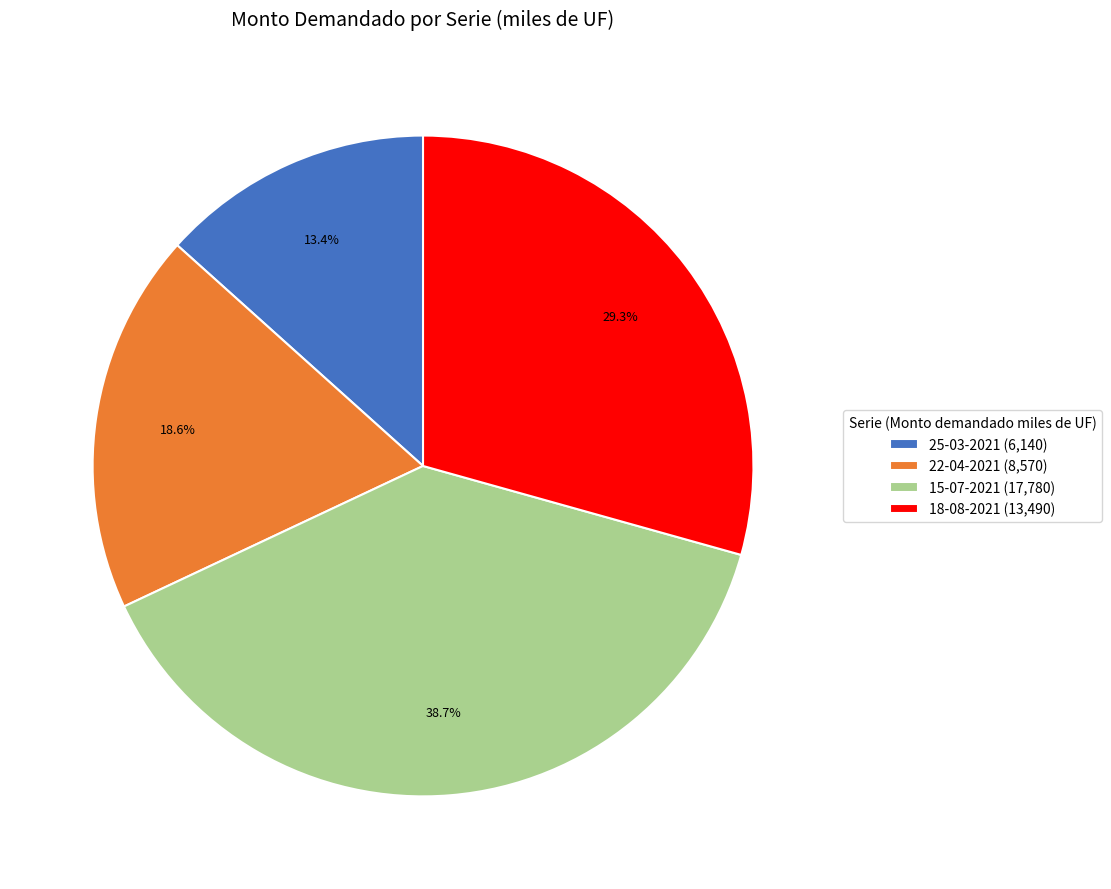

Does 22-04-2021 account for over 50% of the chart?

No